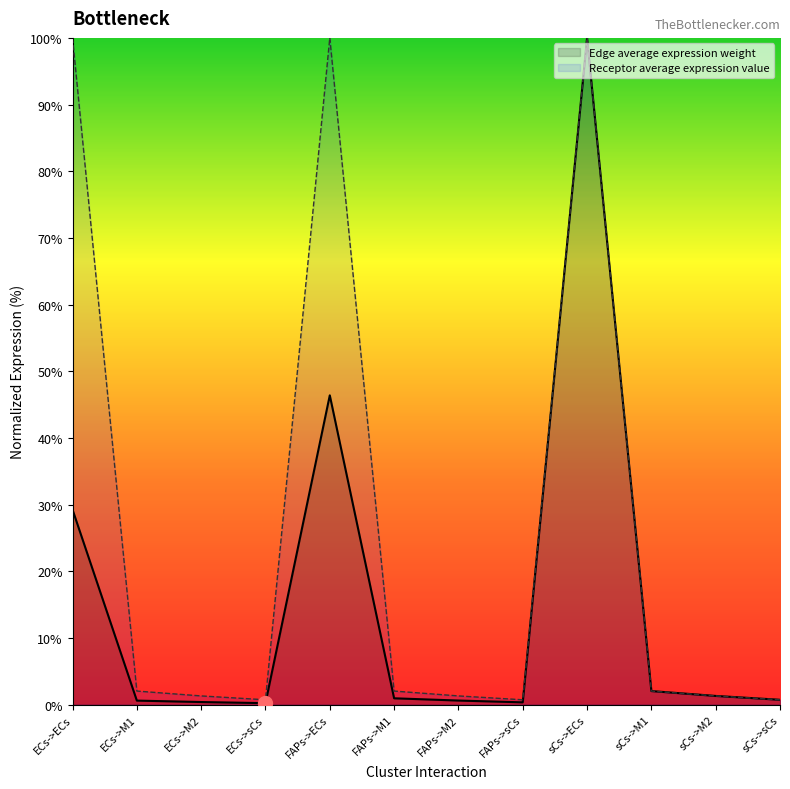

At which label does Edge average expression weight reach its minimum?

ECs->sCs